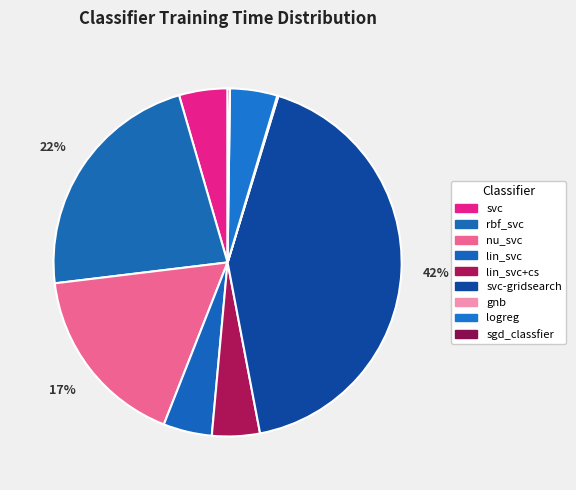

Which has a higher value, nu_svc or svc-gridsearch?

svc-gridsearch